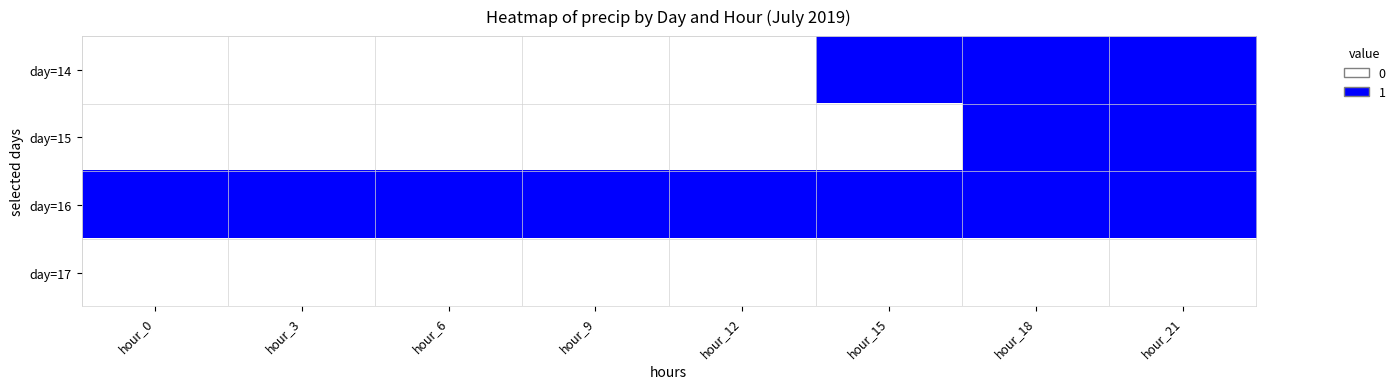

How many distinct data groups are displayed?

4